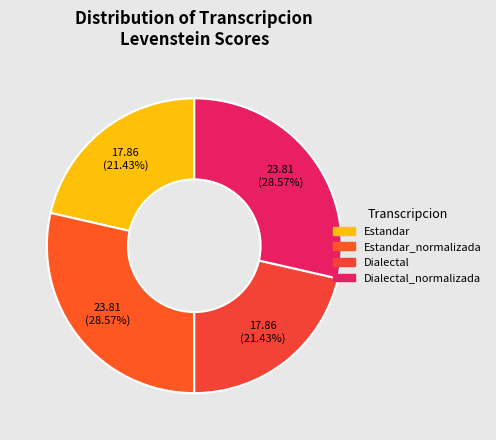

Which slice is the smallest?

Estandar